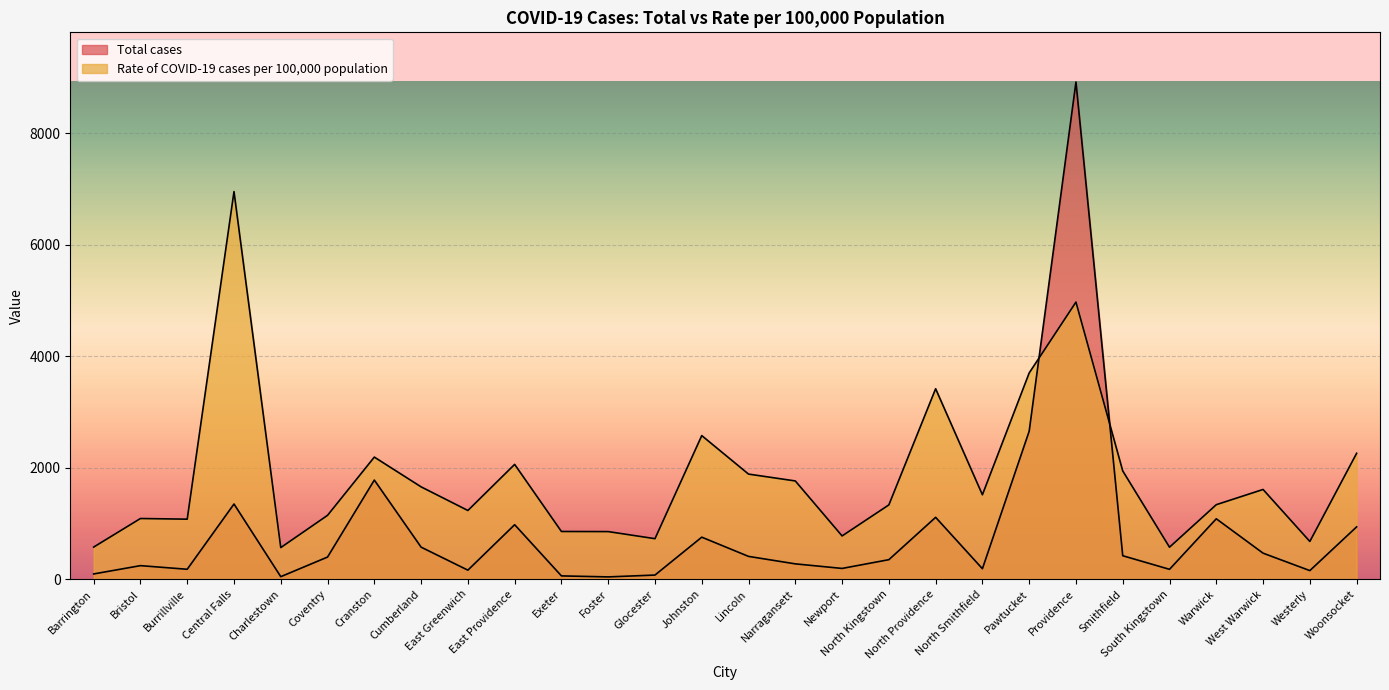

Reading left to right, extract all data points from this chart.

Total cases: Barrington=93	Bristol=242	Burrillville=177	Central Falls=1348	Charlestown=44	Coventry=396	Cranston=1778	Cumberland=574	East Greenwich=161	East Providence=977	Exeter=58	Foster=40	Glocester=73	Johnston=753	Lincoln=408	Narragansett=274	Newport=192	North Kingstown=349	North Providence=1109	North Smithfield=187	Pawtucket=2655	Providence=8921	Smithfield=420	South Kingstown=176	Warwick=1083	West Warwick=466	Westerly=153	Woonsocket=938
Rate of COVID-19 cases per 100,000 population: Barrington=575	Bristol=1088	Burrillville=1076	Central Falls=6955	Charlestown=566	Coventry=1145	Cranston=2190	Cumberland=1656	East Greenwich=1232	East Providence=2059	Exeter=855	Foster=853	Glocester=726	Johnston=2576	Lincoln=1885	Narragansett=1762	Newport=775	North Kingstown=1332	North Providence=3417	North Smithfield=1514	Pawtucket=3700	Providence=4972	Smithfield=1942	South Kingstown=573	Warwick=1336	West Warwick=1609	Westerly=676	Woonsocket=2258